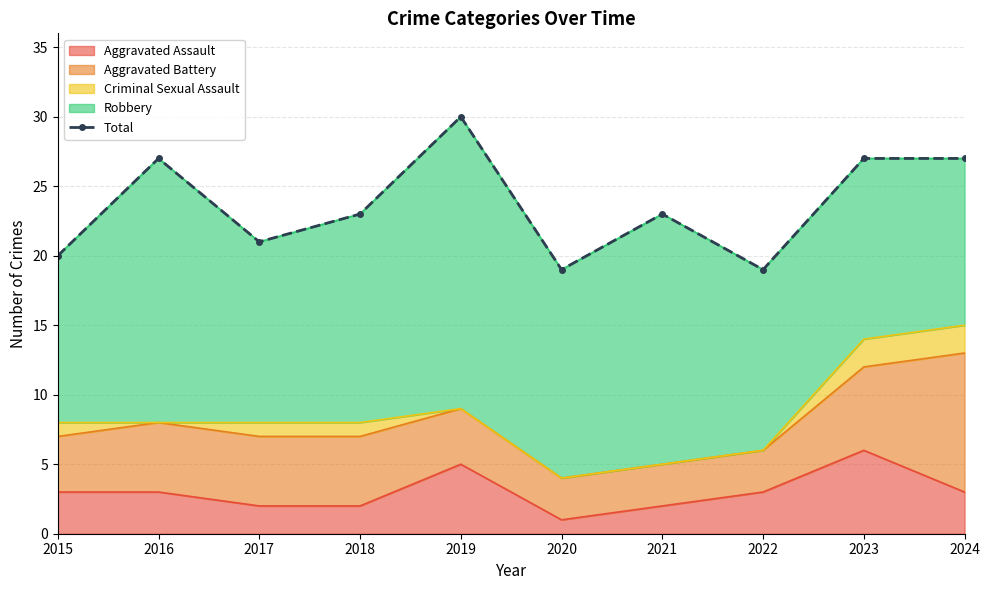

The chart shows a value of 27 at 2024. True or false?

True